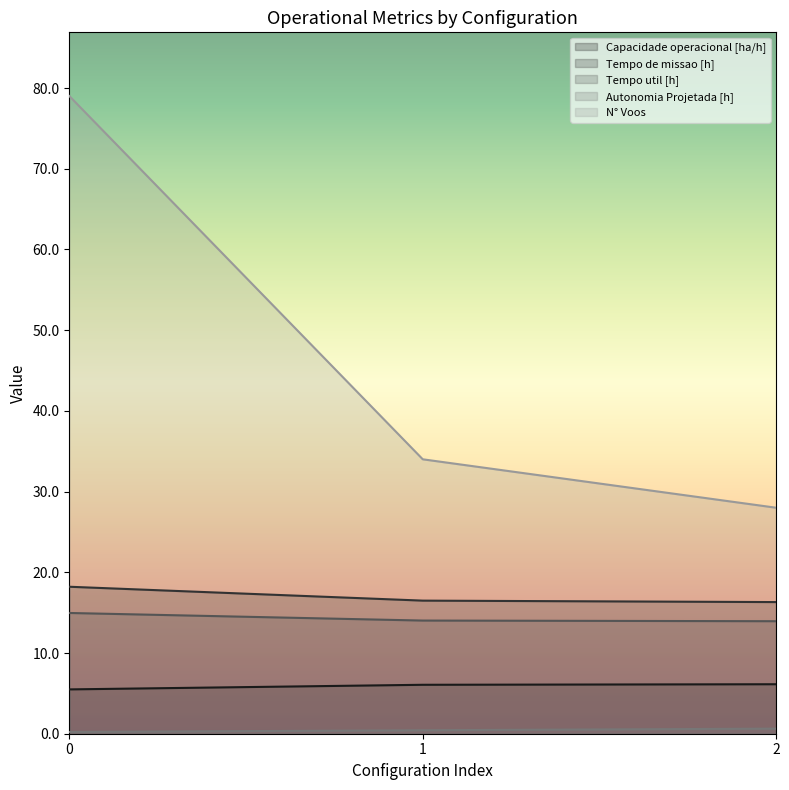

What is the total value across all series at 2?

65.0